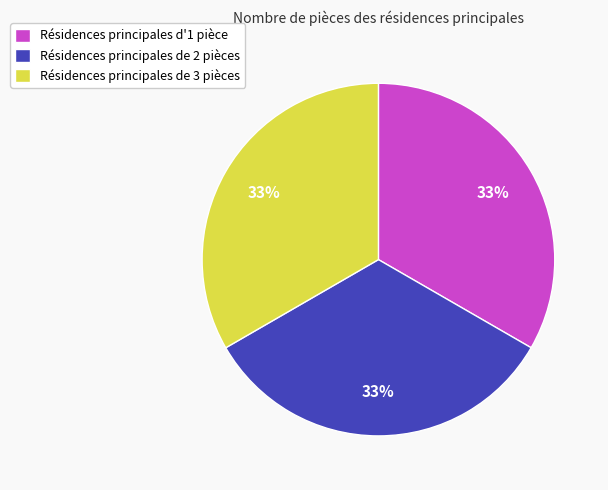

How many segments does this pie chart have?

3